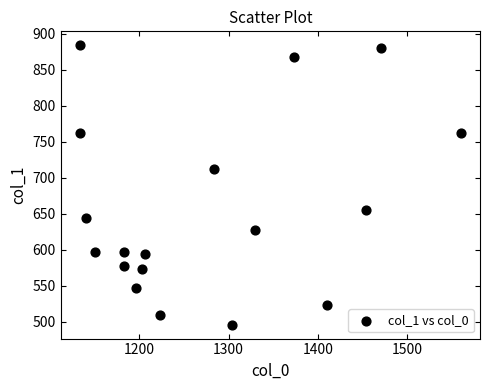

What is the range of X values (max minus min)?

426.7